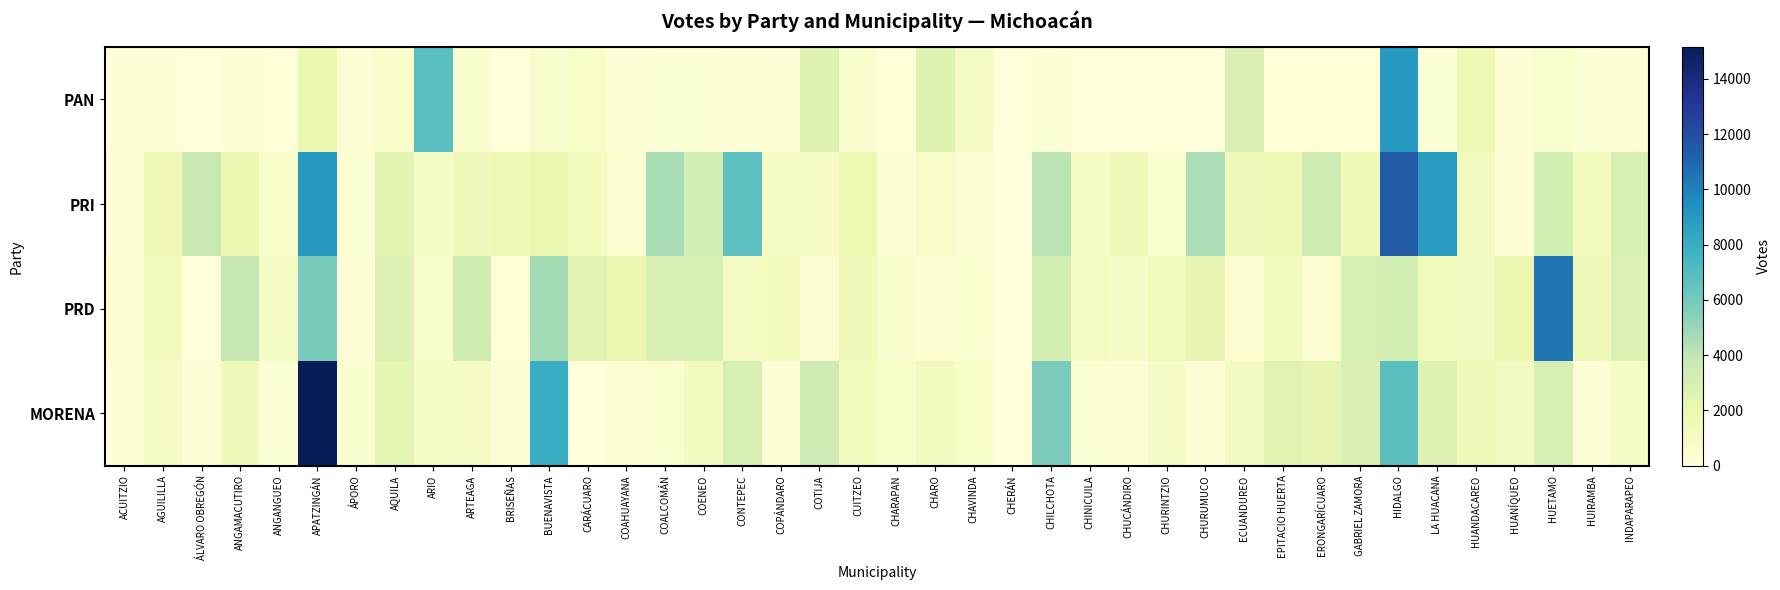

What is the difference between the highest and lowest values at AGUILILLA?

1507